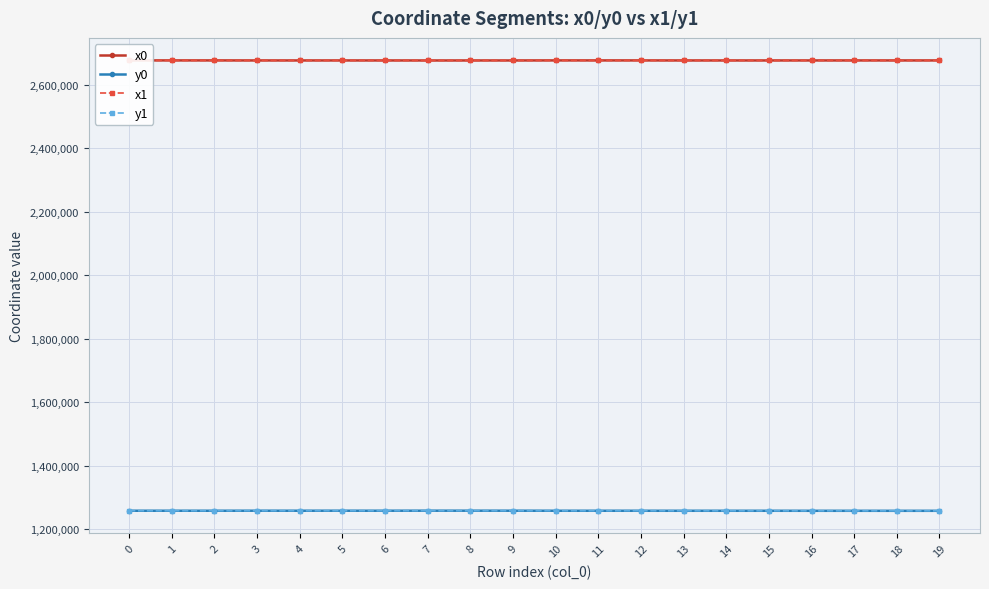

What is the approximate value of x0 at 11?

2675931.1